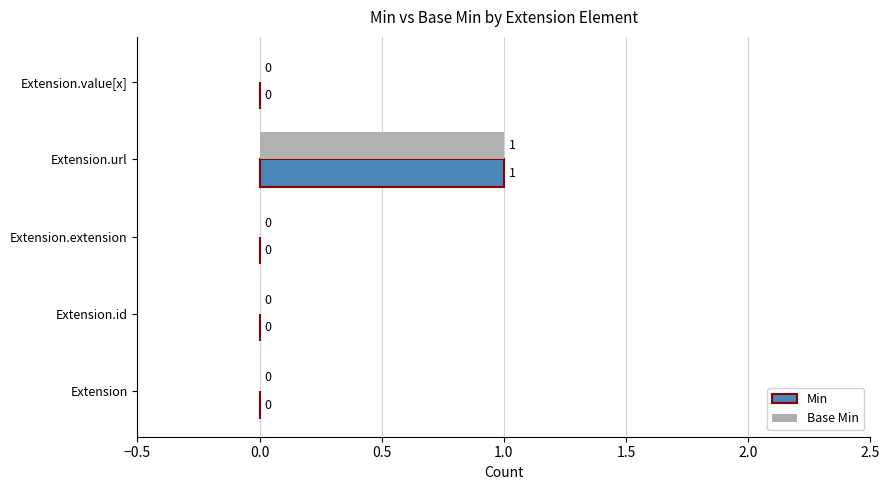

At which category is the sum across all series the highest?

Extension.url